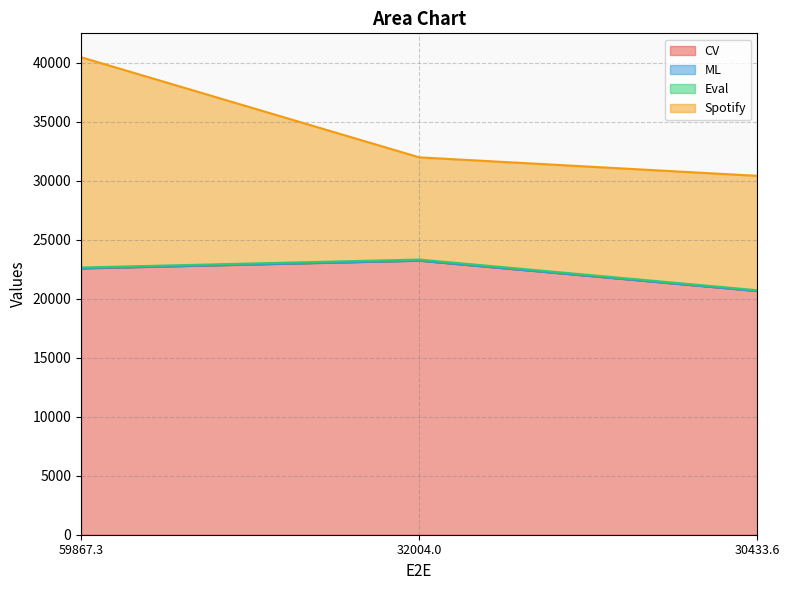

Rank the categories by Spotify value from highest to lowest.

59867.28048324585, 30433.608531951904, 32004.000663757324